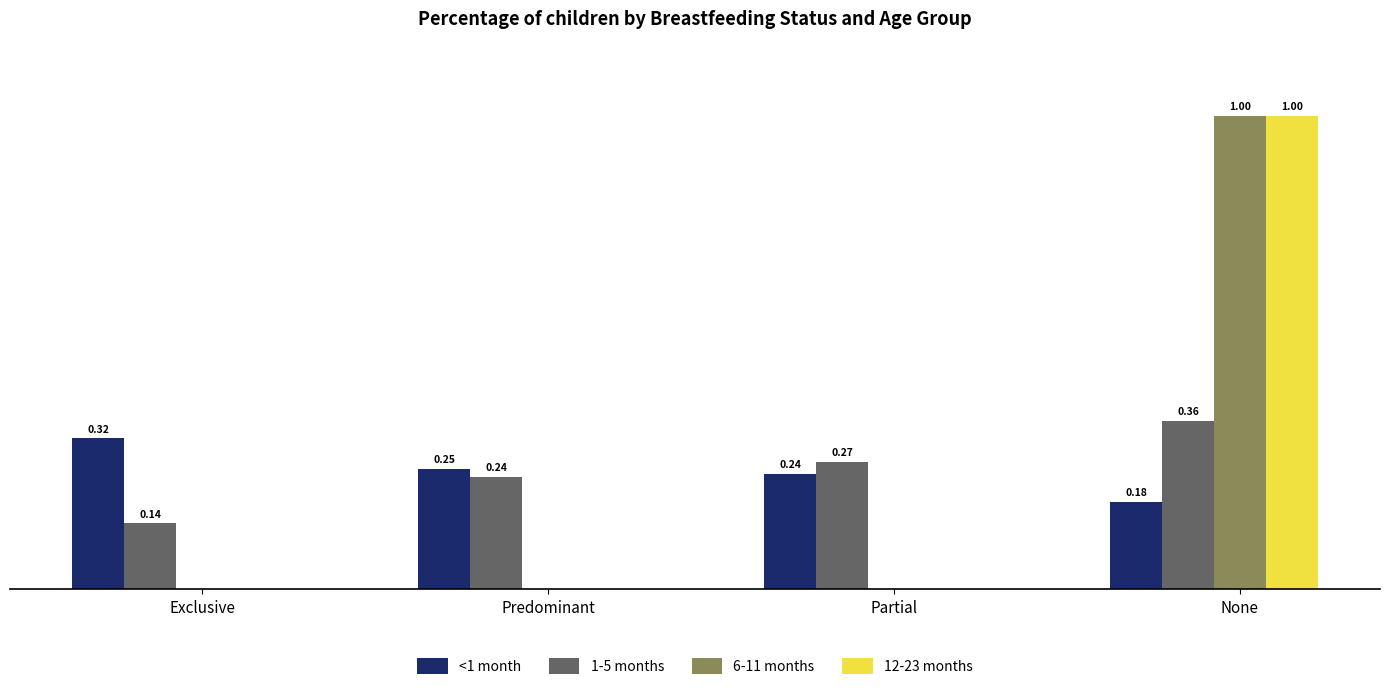

At which category is the sum across all series the highest?

None